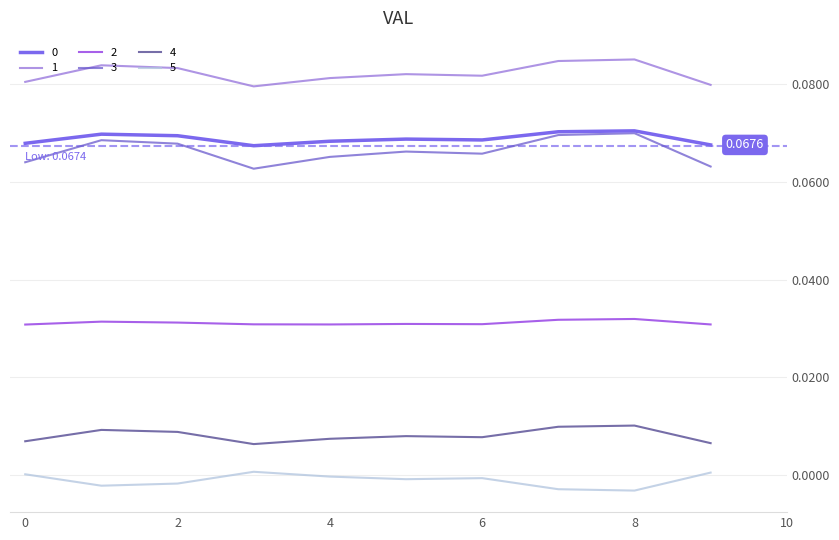

Does the chart display data point markers on the line(s)?

No